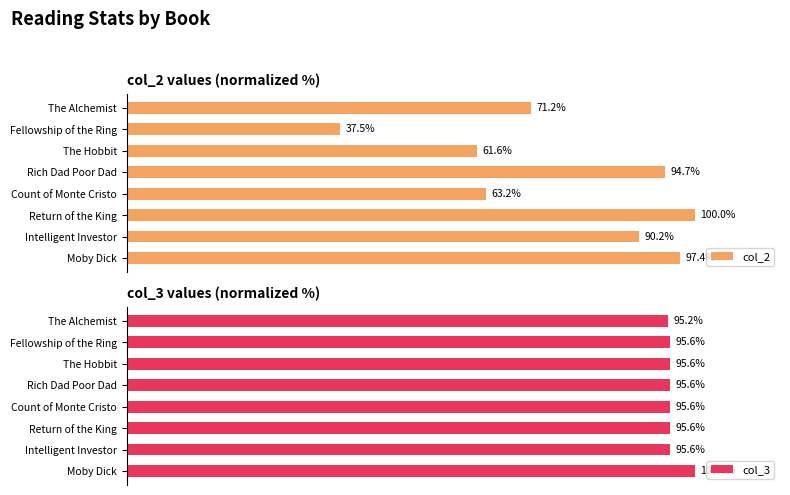

What are all the series names shown in the legend?

col_2, col_3